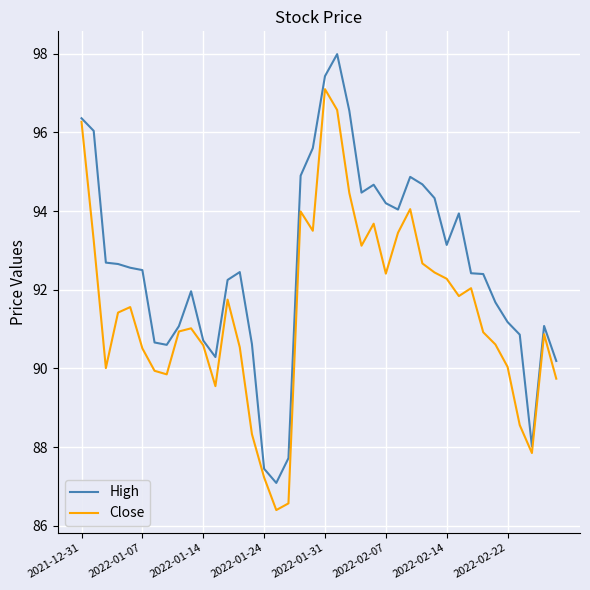

What is the minimum value for High?

87.1